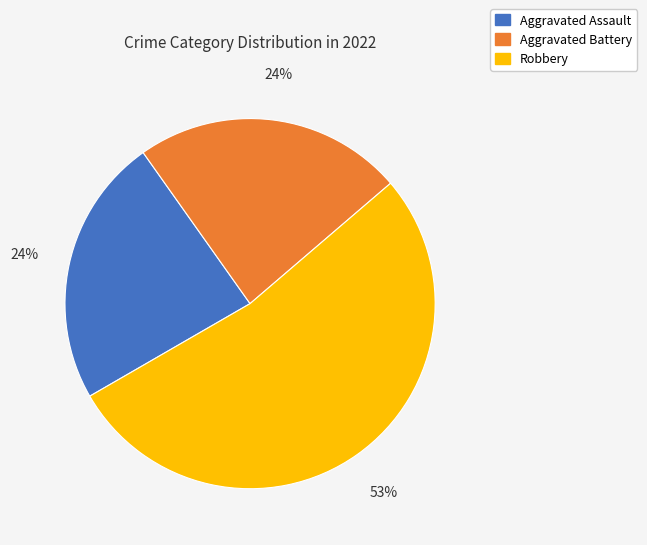

Which slice is the largest?

Robbery